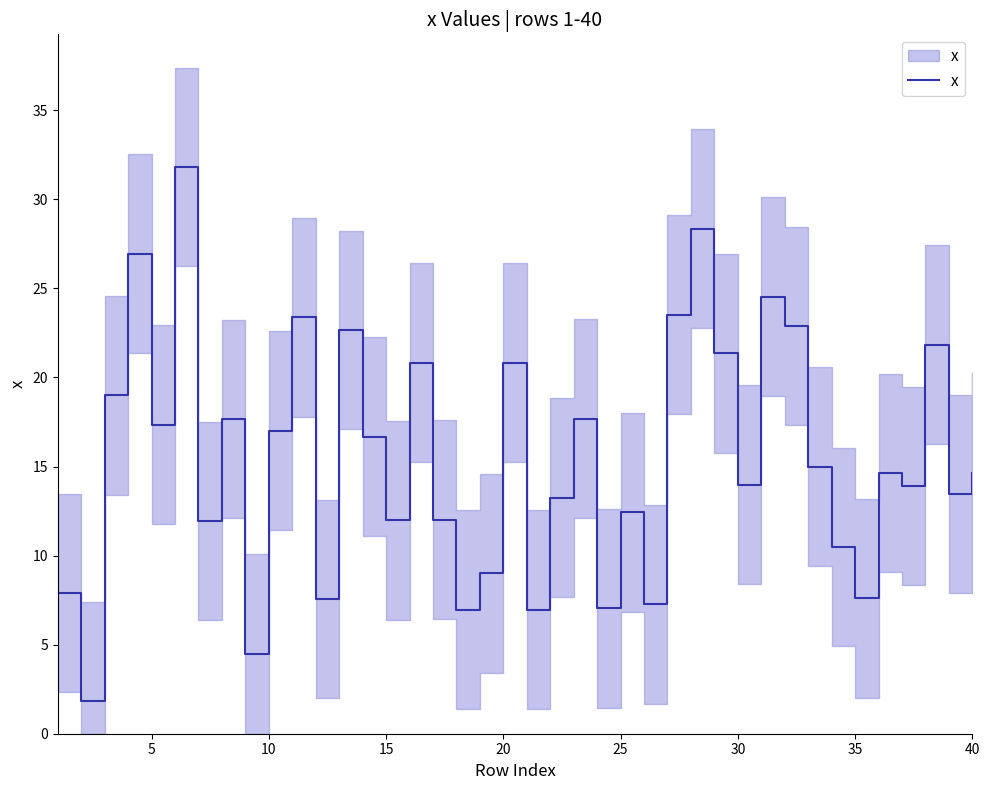

How many interior local peaks (higher than both neighbors) does the data have?

13